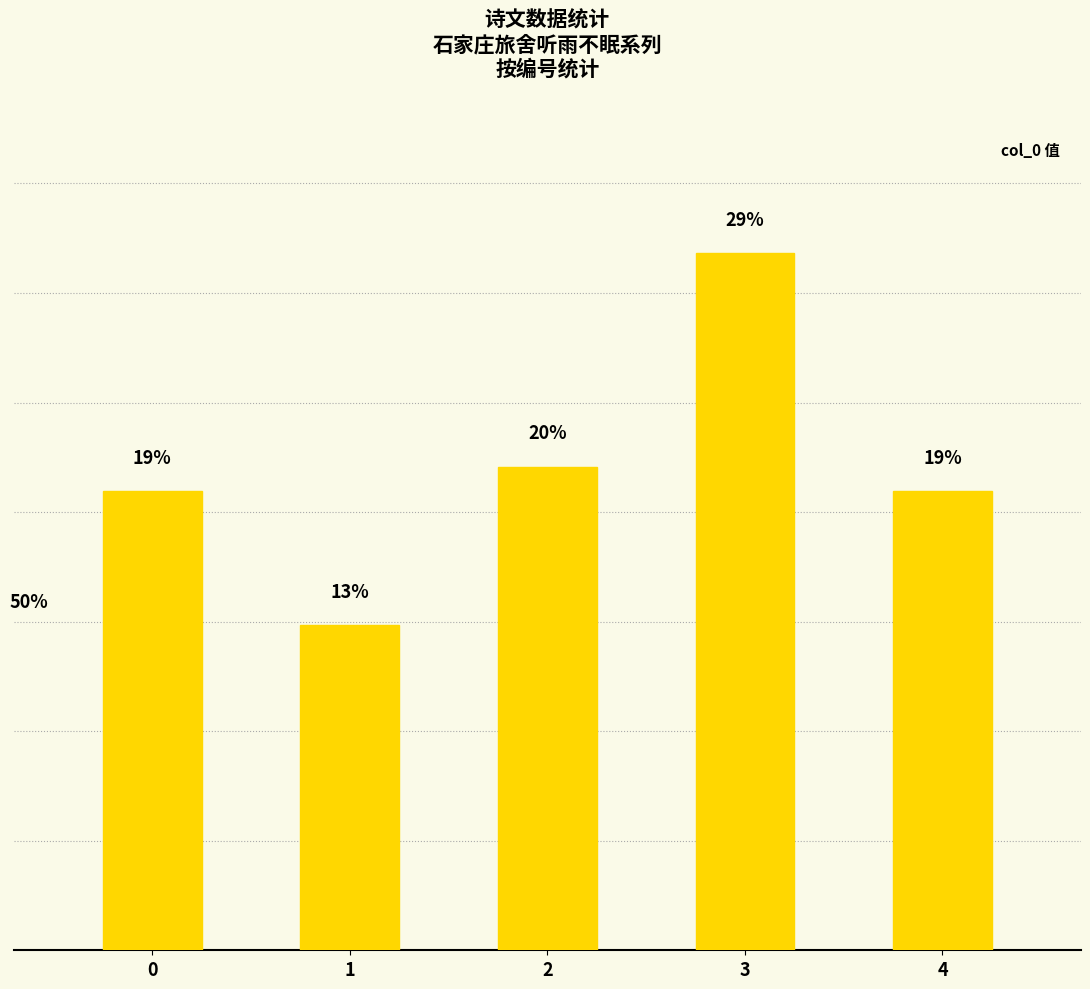

What is the ratio of the value at 2 to the value at 4?

1.1